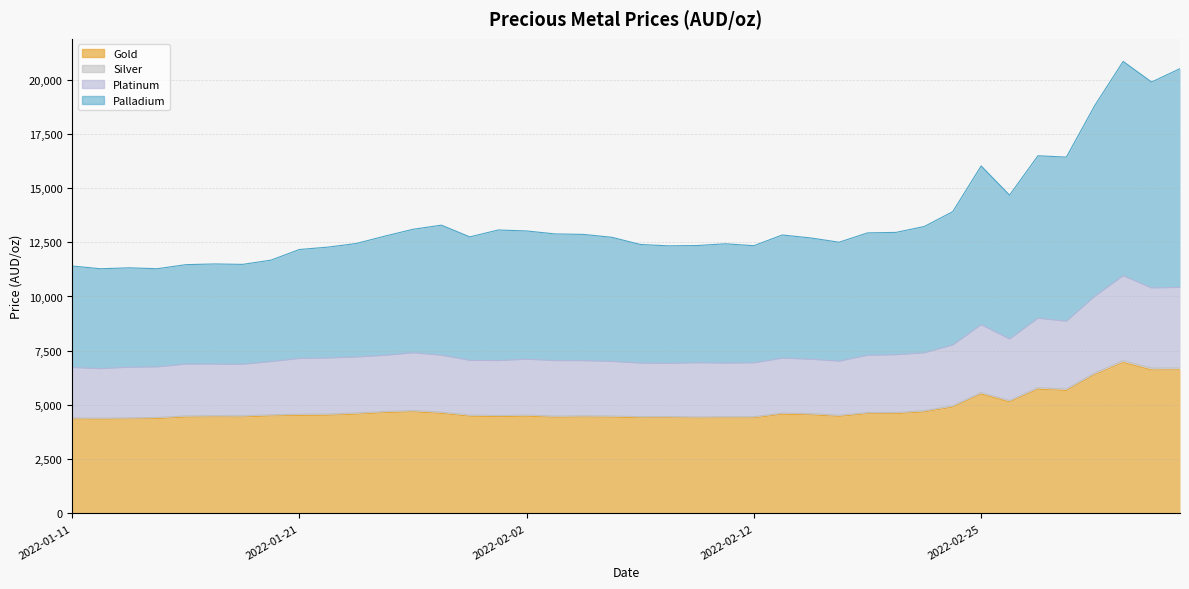

The Gold series shows 4472.4 at 2022-02-17. True or false?

True